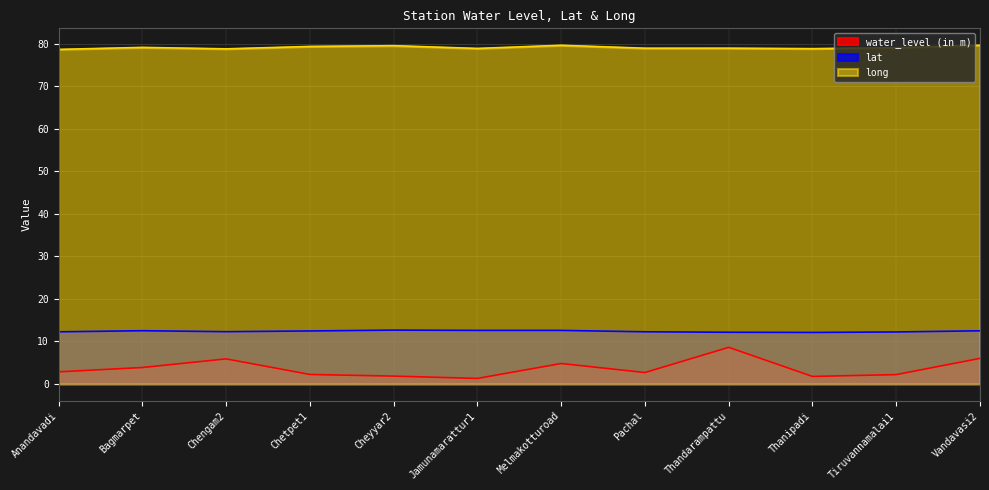

Which series changed the most between Jamunamarattur1 and Pachal?

water_level (in m)